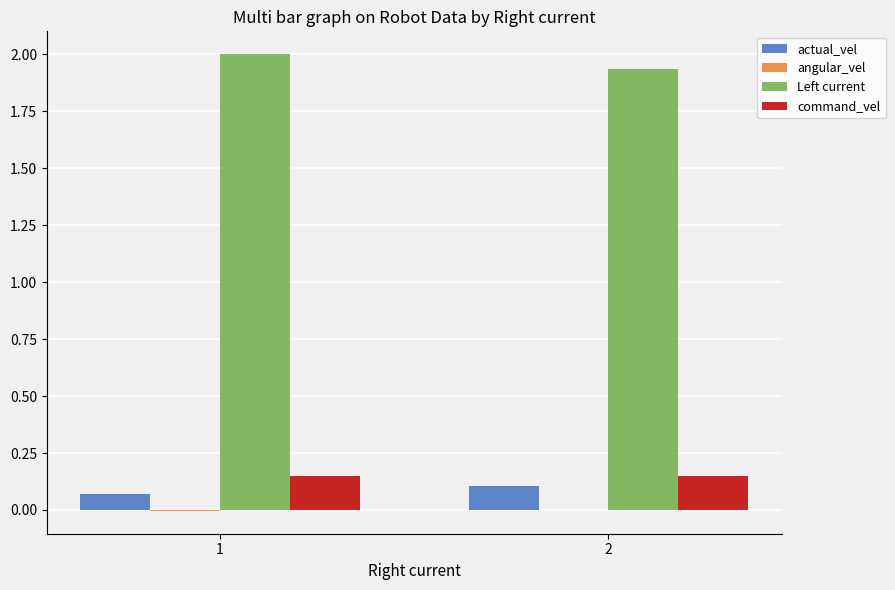

How many actual_vel values are between 0 and 1?

2